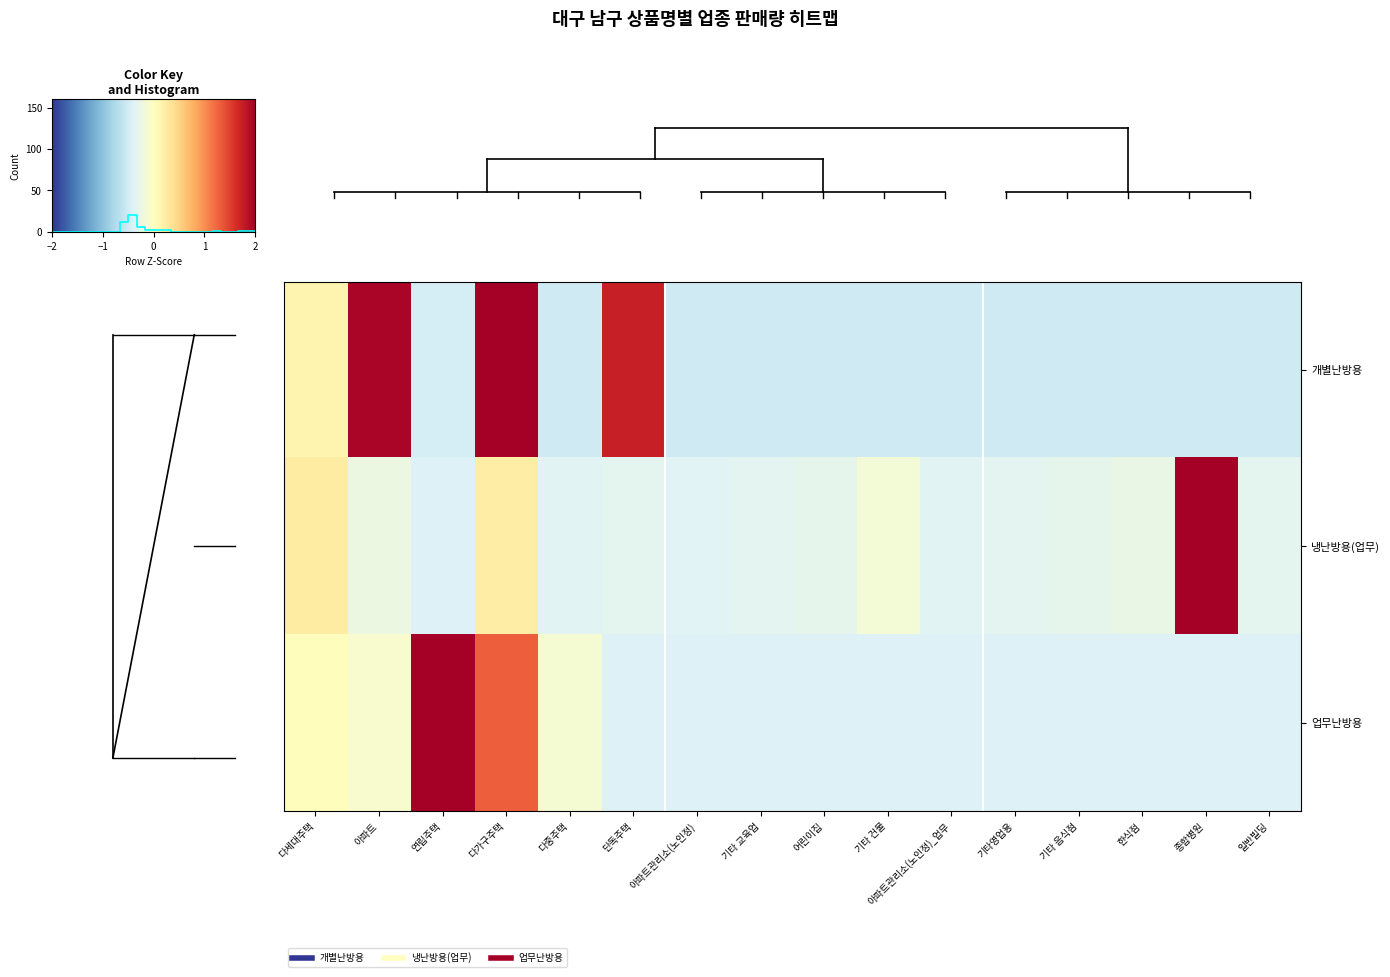

Is the value of 업무난방용 at 다가구주택 greater than the value of 개별난방용 at 다중주택?

Yes